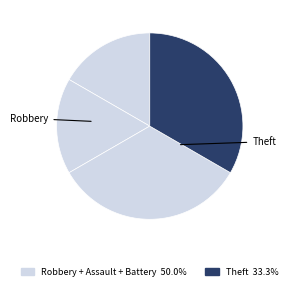

How many slices are in this pie chart?

4